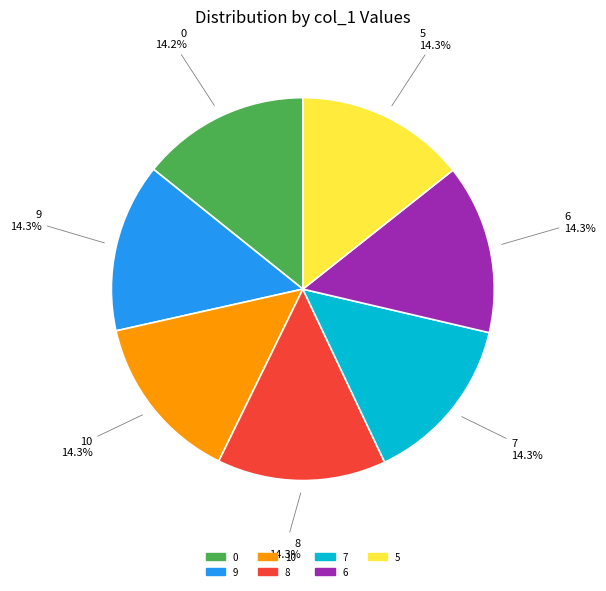

To the nearest percent, what is the average slice percentage?

14%